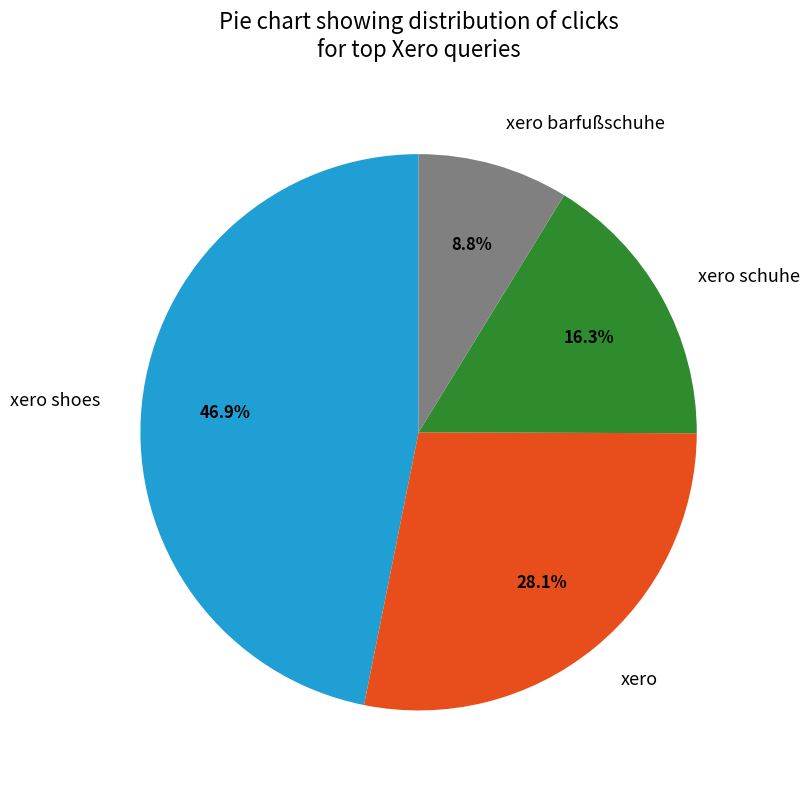

What percentage is NOT represented by xero barfußschuhe?

91.2%